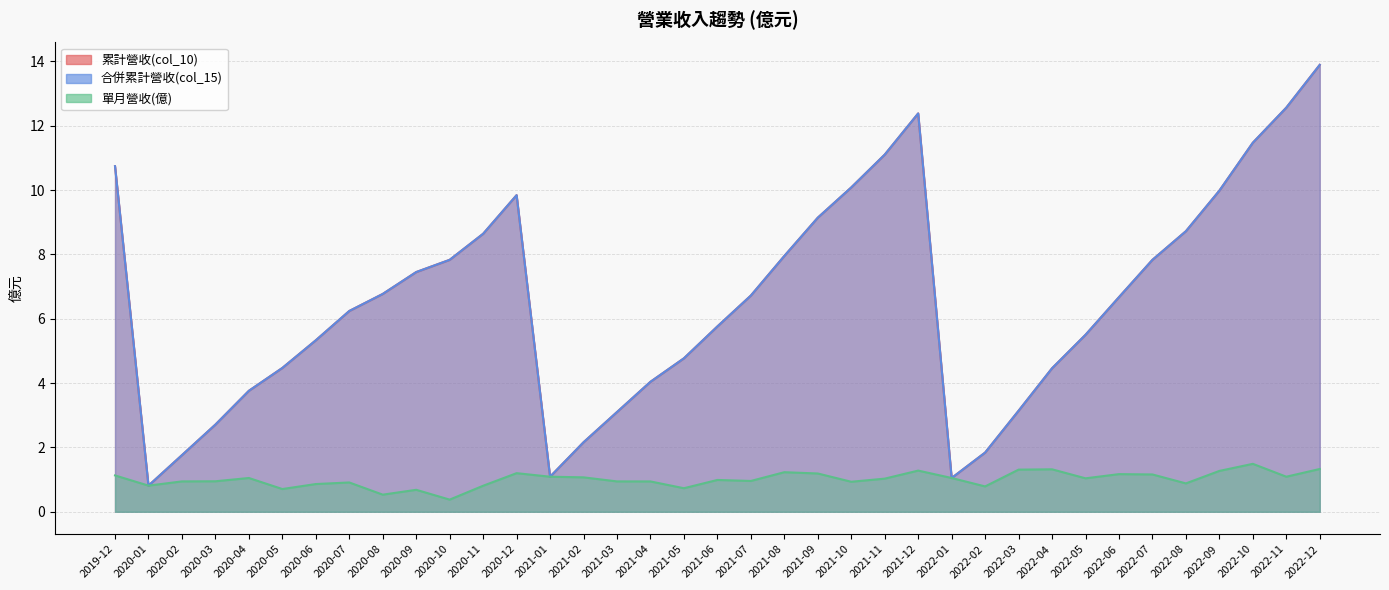

Reading right to left, extract all data points from this chart.

累計營收(col_10): 2022-12=13.9	2022-11=12.6	2022-10=11.5	2022-09=10.0	2022-08=8.7	2022-07=7.8	2022-06=6.7	2022-05=5.5	2022-04=4.5	2022-03=3.1	2022-02=1.8	2022-01=1.1	2021-12=12.4	2021-11=11.1	2021-10=10.1	2021-09=9.1	2021-08=8.0	2021-07=6.7	2021-06=5.8	2021-05=4.8	2021-04=4.0	2021-03=3.1	2021-02=2.2	2021-01=1.1	2020-12=9.8	2020-11=8.6	2020-10=7.8	2020-09=7.5	2020-08=6.8	2020-07=6.2	2020-06=5.3	2020-05=4.5	2020-04=3.8	2020-03=2.7	2020-02=1.8	2020-01=0.8	2019-12=10.7
合併累計營收(col_15): 2022-12=13.9	2022-11=12.6	2022-10=11.5	2022-09=10.0	2022-08=8.7	2022-07=7.8	2022-06=6.7	2022-05=5.5	2022-04=4.5	2022-03=3.1	2022-02=1.8	2022-01=1.1	2021-12=12.4	2021-11=11.1	2021-10=10.1	2021-09=9.1	2021-08=8.0	2021-07=6.7	2021-06=5.8	2021-05=4.8	2021-04=4.0	2021-03=3.1	2021-02=2.2	2021-01=1.1	2020-12=9.8	2020-11=8.6	2020-10=7.8	2020-09=7.5	2020-08=6.8	2020-07=6.2	2020-06=5.3	2020-05=4.5	2020-04=3.8	2020-03=2.7	2020-02=1.8	2020-01=0.8	2019-12=10.7
單月營收(億): 2022-12=1.3	2022-11=1.1	2022-10=1.5	2022-09=1.3	2022-08=0.9	2022-07=1.2	2022-06=1.2	2022-05=1.0	2022-04=1.3	2022-03=1.3	2022-02=0.8	2022-01=1.1	2021-12=1.3	2021-11=1.0	2021-10=0.9	2021-09=1.2	2021-08=1.2	2021-07=1.0	2021-06=1.0	2021-05=0.7	2021-04=0.9	2021-03=0.9	2021-02=1.1	2021-01=1.1	2020-12=1.2	2020-11=0.8	2020-10=0.4	2020-09=0.7	2020-08=0.5	2020-07=0.9	2020-06=0.9	2020-05=0.7	2020-04=1.1	2020-03=0.9	2020-02=0.9	2020-01=0.8	2019-12=1.1